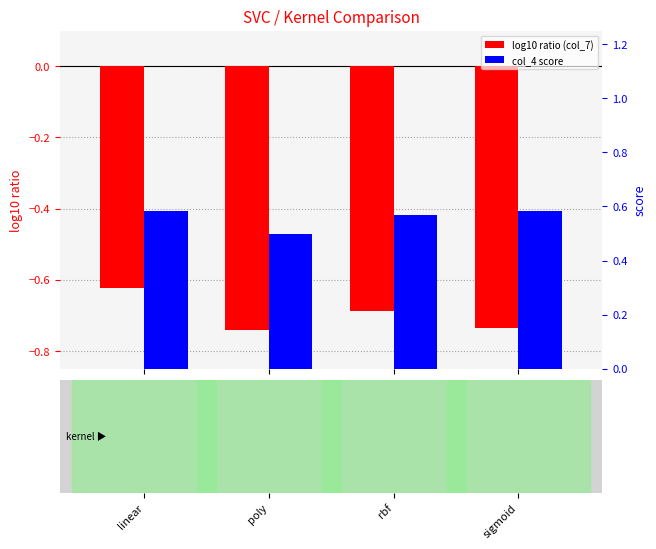

Which has a higher value, sigmoid or linear?

linear